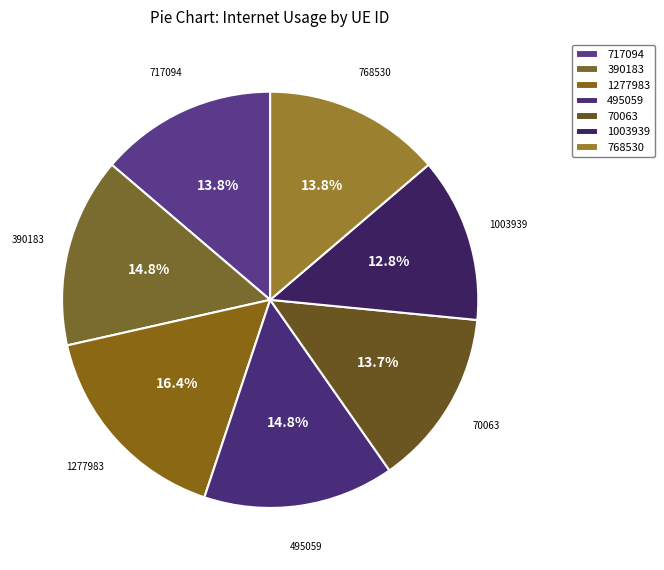

Is 70063 the majority of the pie?

No